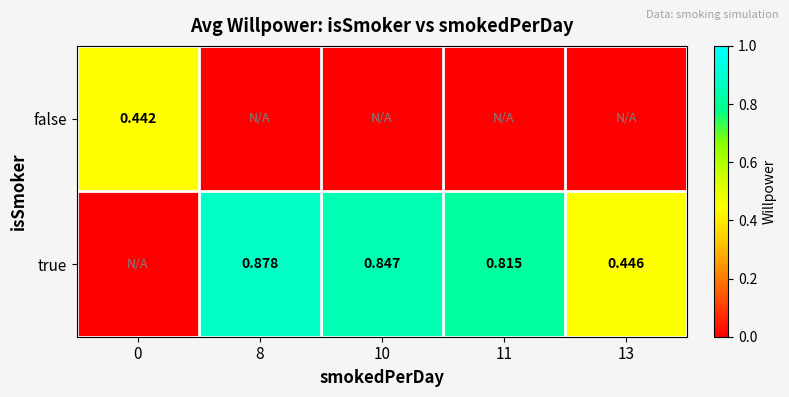

Which series has the widest spread of values?

true